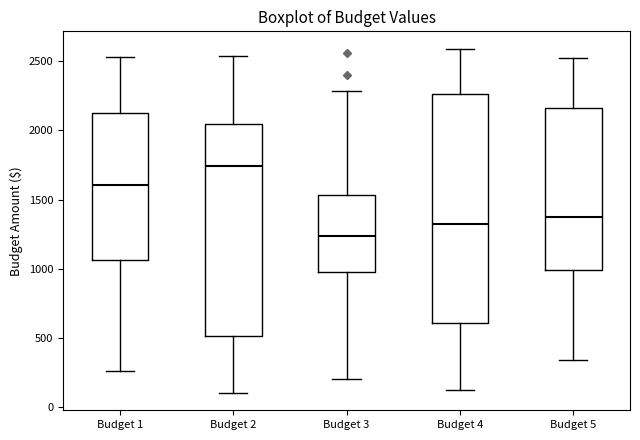

Reading left to right, read every box against the y-axis: the position of its median line, the range the box covers, and the ends of its whiskers. The values are not printed on the chart, so give them approximately, as read against the axis.

Budget 1: median 1600, box 1050 to 2100, whiskers 250 to 2550
Budget 2: median 1750, box 500 to 2050, whiskers 100 to 2550
Budget 3: median 1250, box 1000 to 1550, whiskers 200 to 2300
Budget 4: median 1300, box 600 to 2250, whiskers 150 to 2600
Budget 5: median 1350, box 1000 to 2150, whiskers 350 to 2500